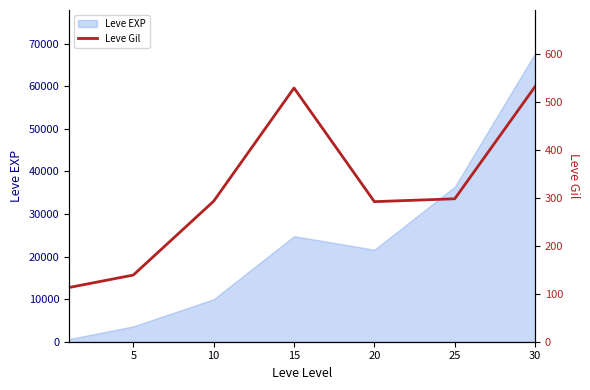

What is the highest value of the Leve EXP series?

67730